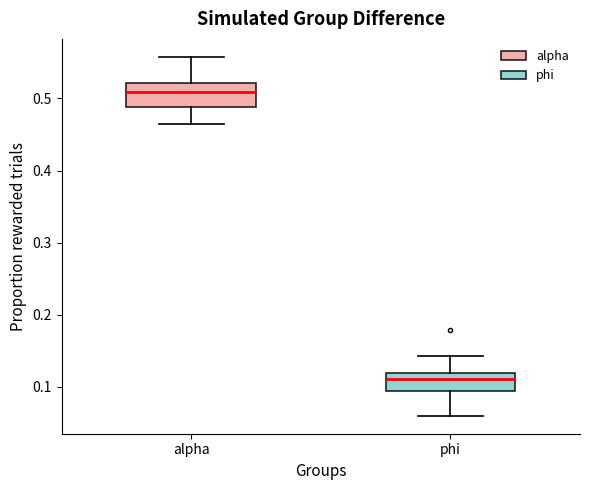

Which box's median line is the lowest?

phi